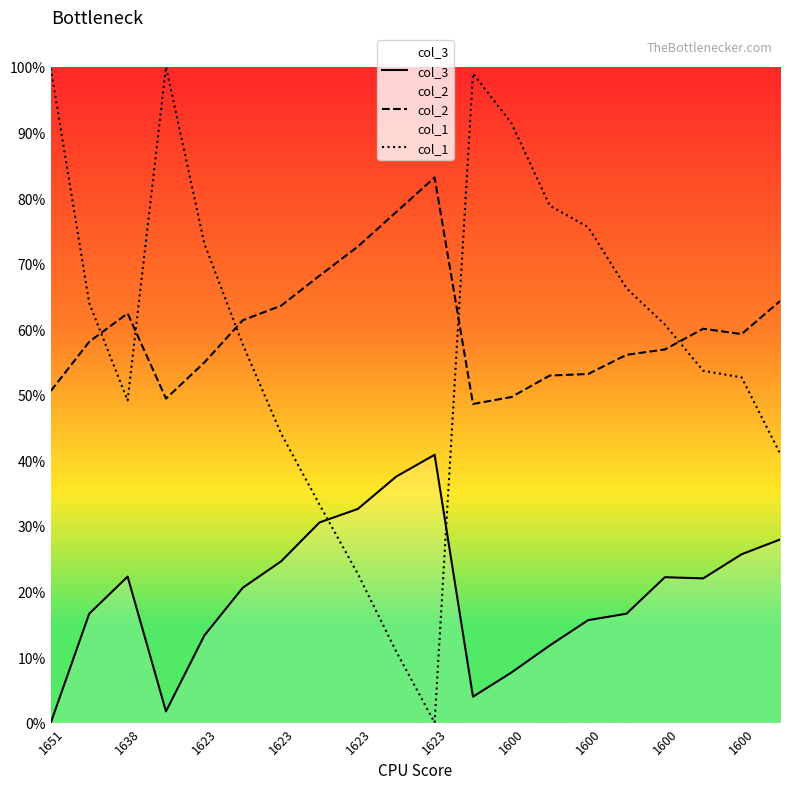

True or false: col_2 and col_1 cross at least once.

True